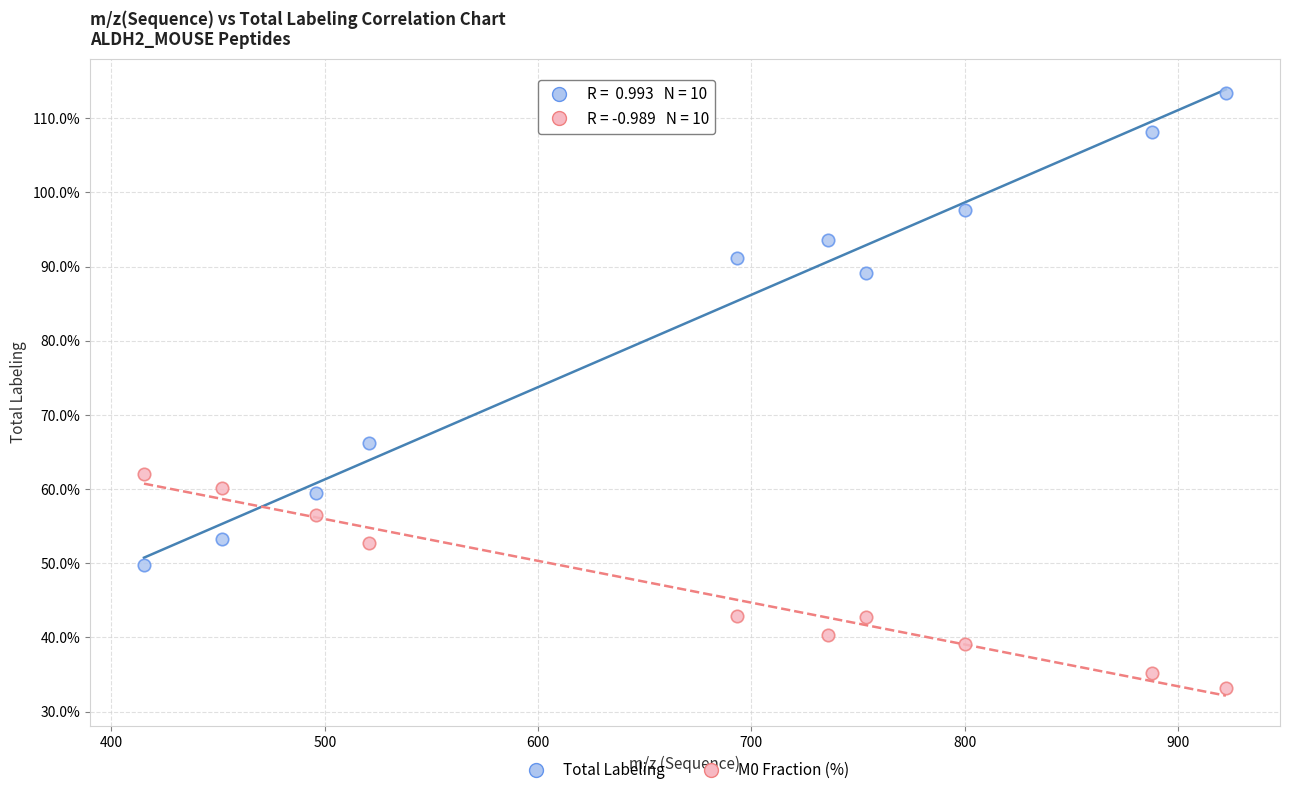

Which series reaches the minimum Y coordinate?

M0 Fraction (%)